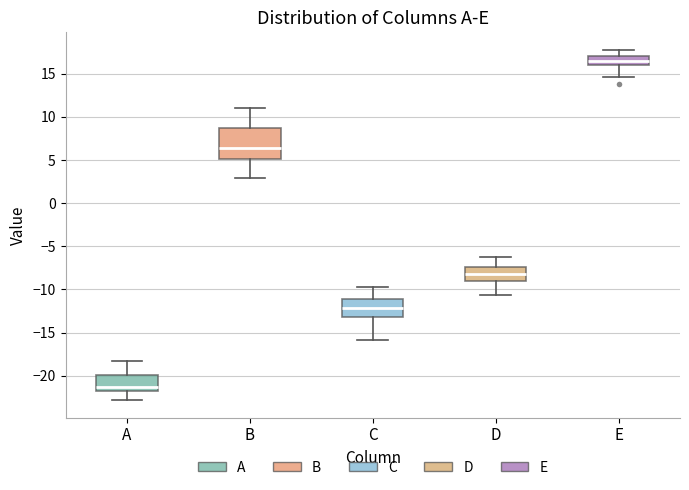

Reading left to right, transcribe this box plot: for each box, give where its median line is, the range the box spans, and where its two whiskers end, as read against the y-axis. The values are not printed on the chart, so give them approximately, as read against the axis.

A: median -21.5, box -22.0 to -20.0, whiskers -23.0 to -18.0
B: median 6.5, box 5.0 to 8.5, whiskers 3.0 to 11.0
C: median -12.0, box -13.0 to -11.0, whiskers -16.0 to -10.0
D: median -8.0, box -9.0 to -7.5, whiskers -10.5 to -6.5
E: median 16.5, box 16.0 to 17.0, whiskers 14.5 to 18.0